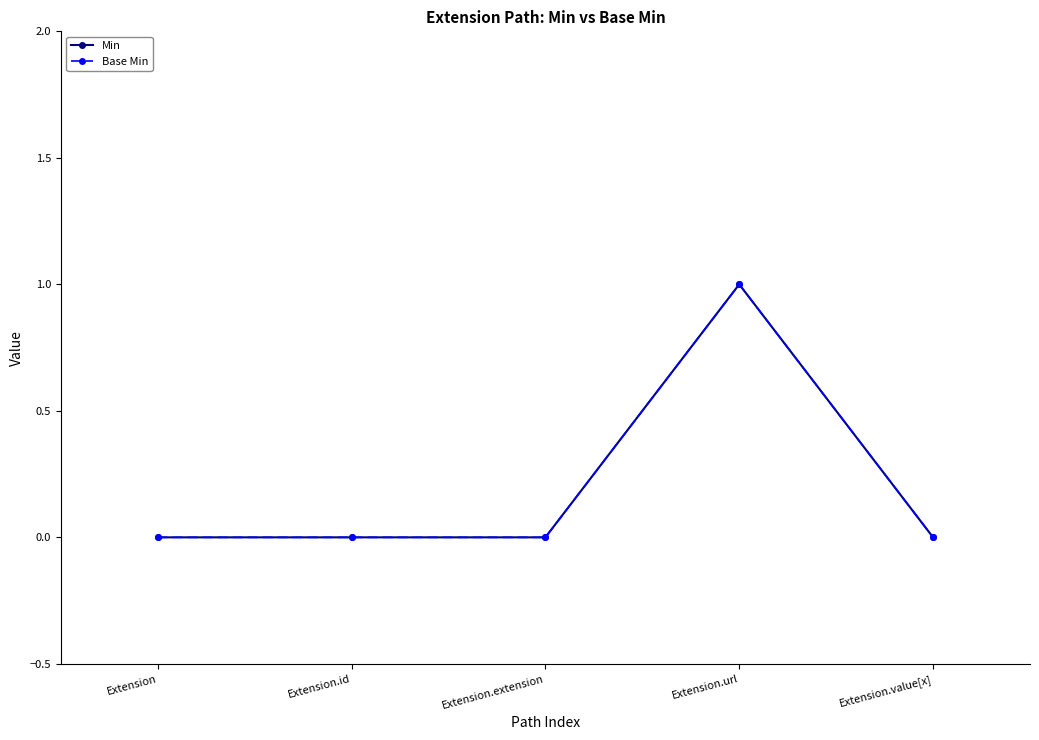

What are all the series names shown in the legend?

Min, Base Min